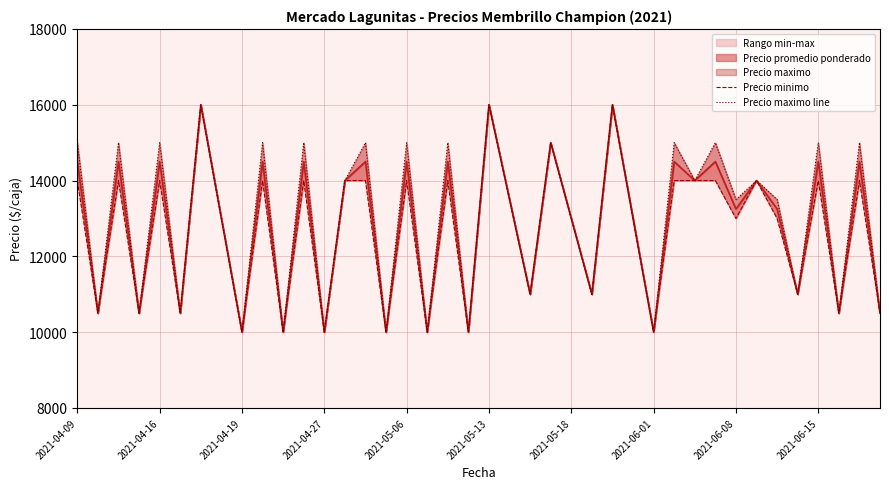

At how many categories does at least one series exceed 12104?

25